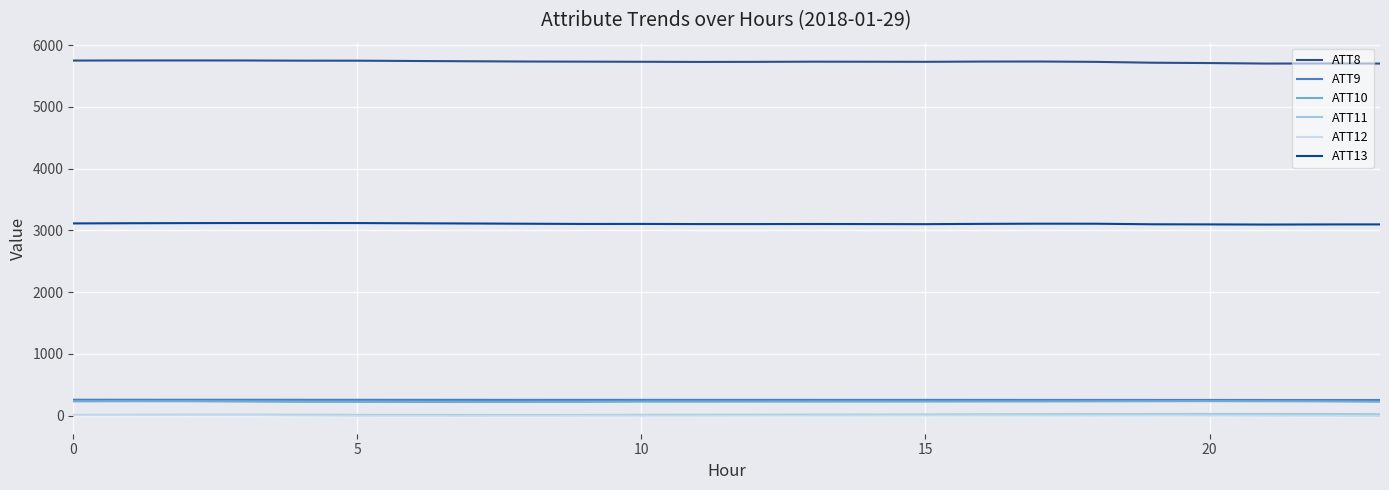

What is the average value of the ATT10 series?

229.6